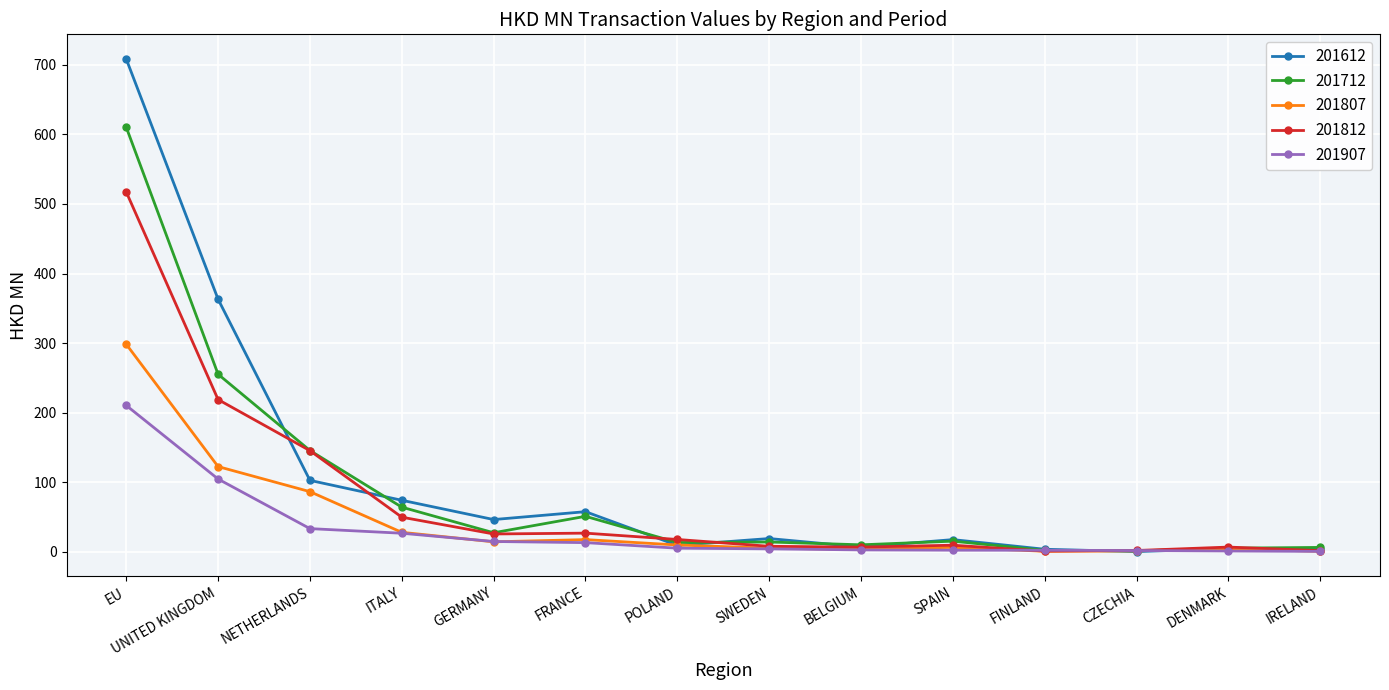

Rank the series by their maximum value, from highest to lowest.

201612, 201712, 201812, 201807, 201907